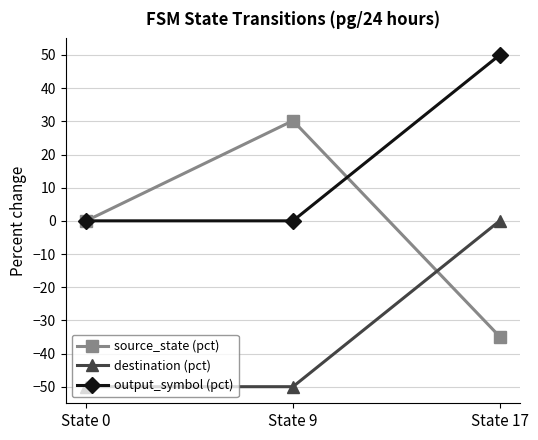

What is the sum of the output_symbol (pct) values at State 9 and State 17?

50.0